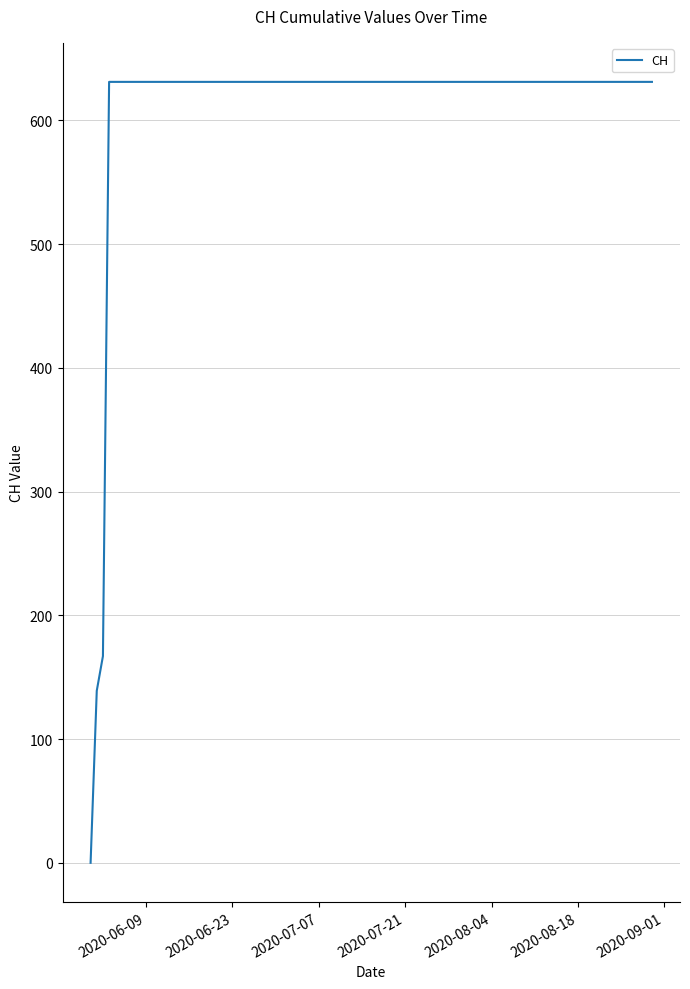

What is the greatest value displayed?

631